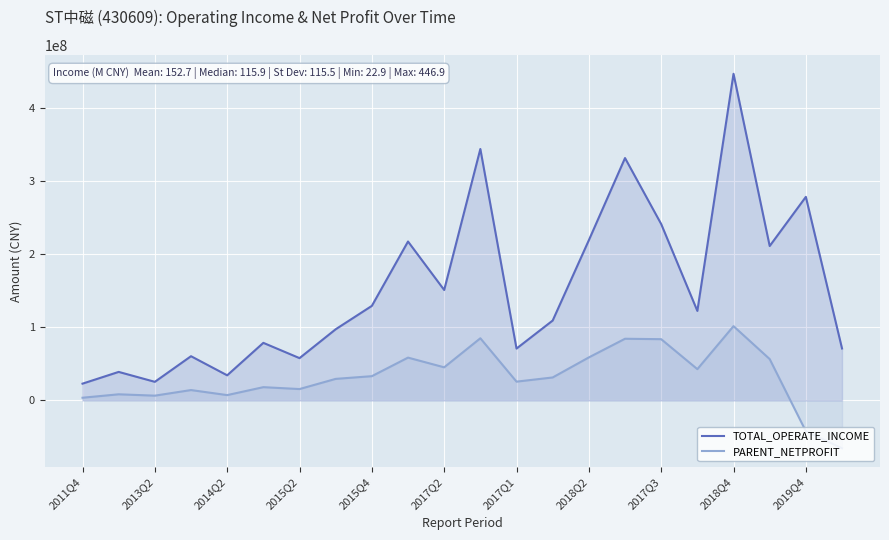

What are all the series names shown in the legend?

TOTAL_OPERATE_INCOME, PARENT_NETPROFIT